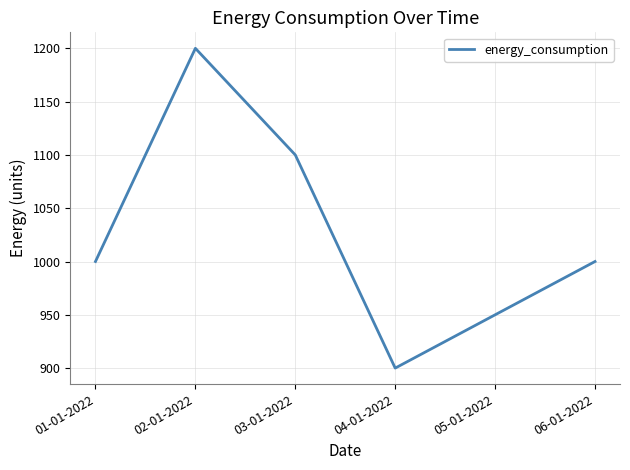

What is the change in value from 02-01-2022 to 03-01-2022?

-100